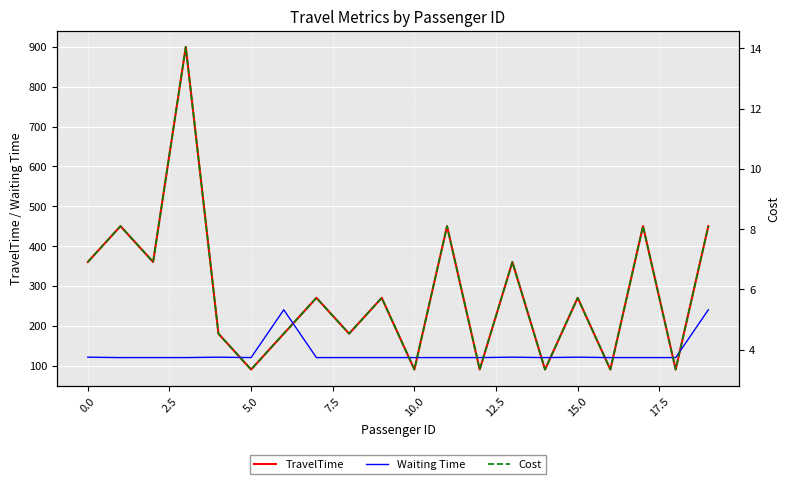

After their last crossing, which series has the higher values: TravelTime or Waiting Time?

TravelTime